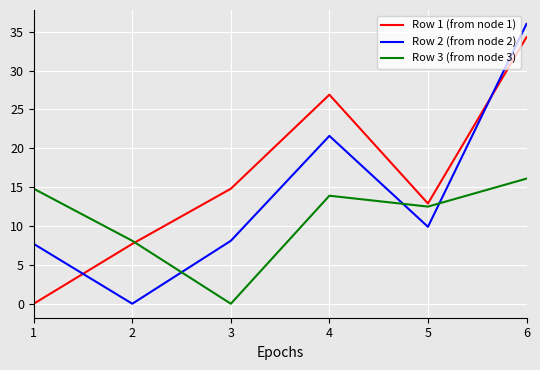

What are all the series names shown in the legend?

Row 1 (from node 1), Row 2 (from node 2), Row 3 (from node 3)